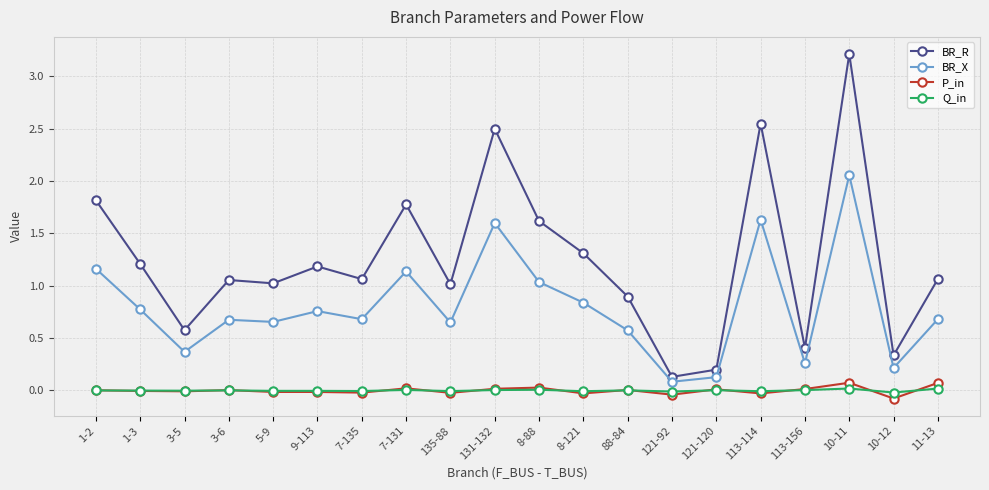

What is the greatest value displayed?

3.2